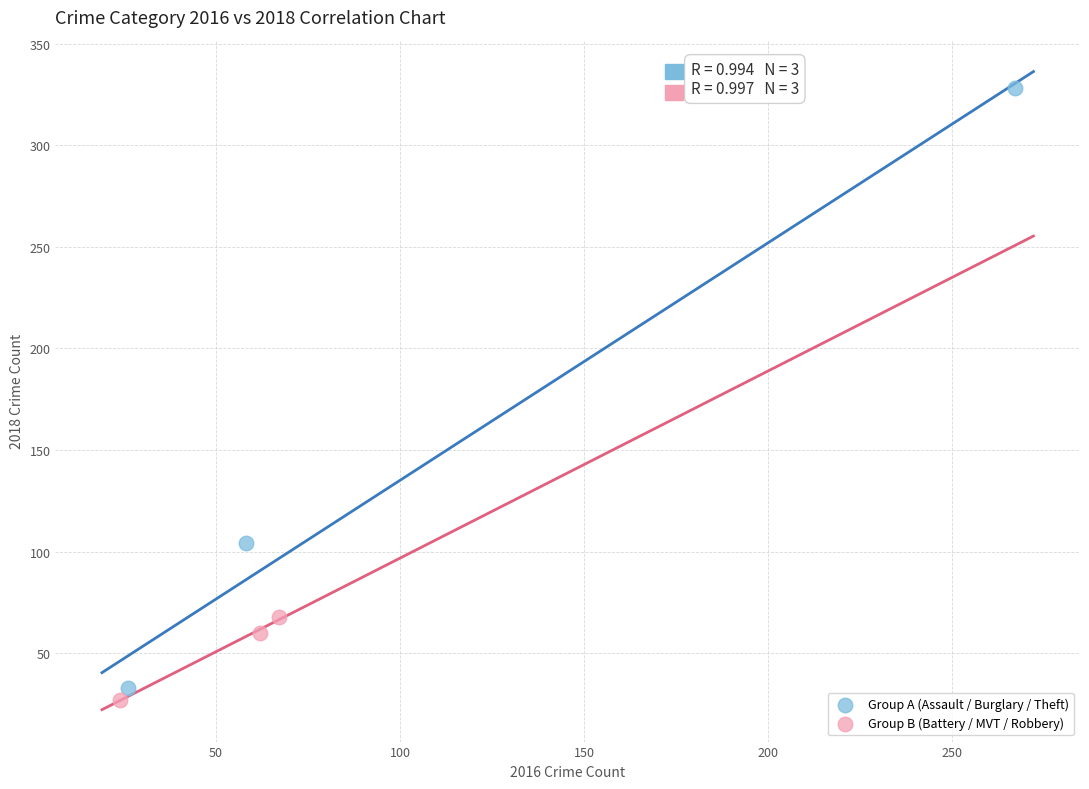

What are all the series names shown in the legend?

Group A (Assault / Burglary / Theft), Group B (Battery / MVT / Robbery)